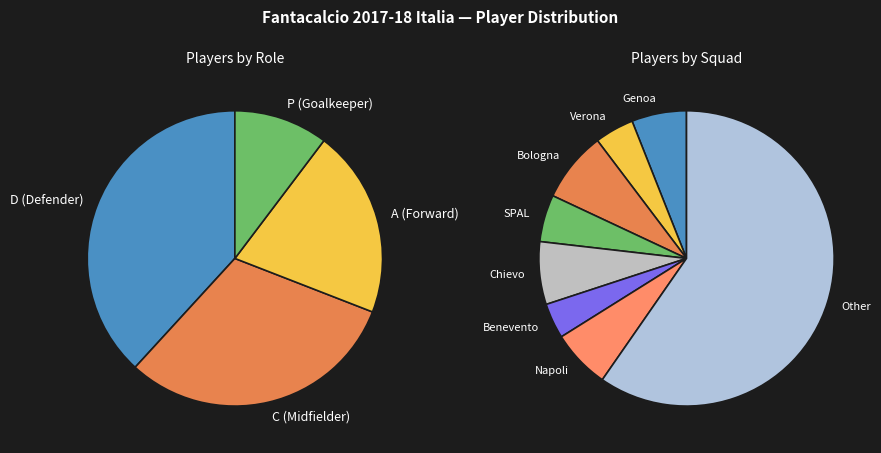

Combined, do Bologna and Chievo account for over 50%?

No